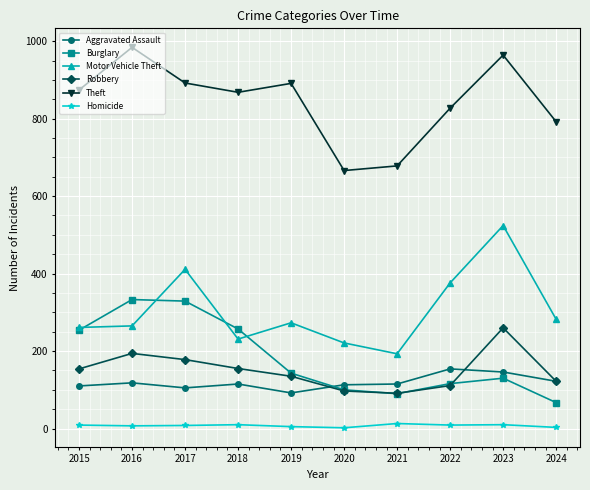

What is the sum of the Motor Vehicle Theft values at 2017 and 2015?

672